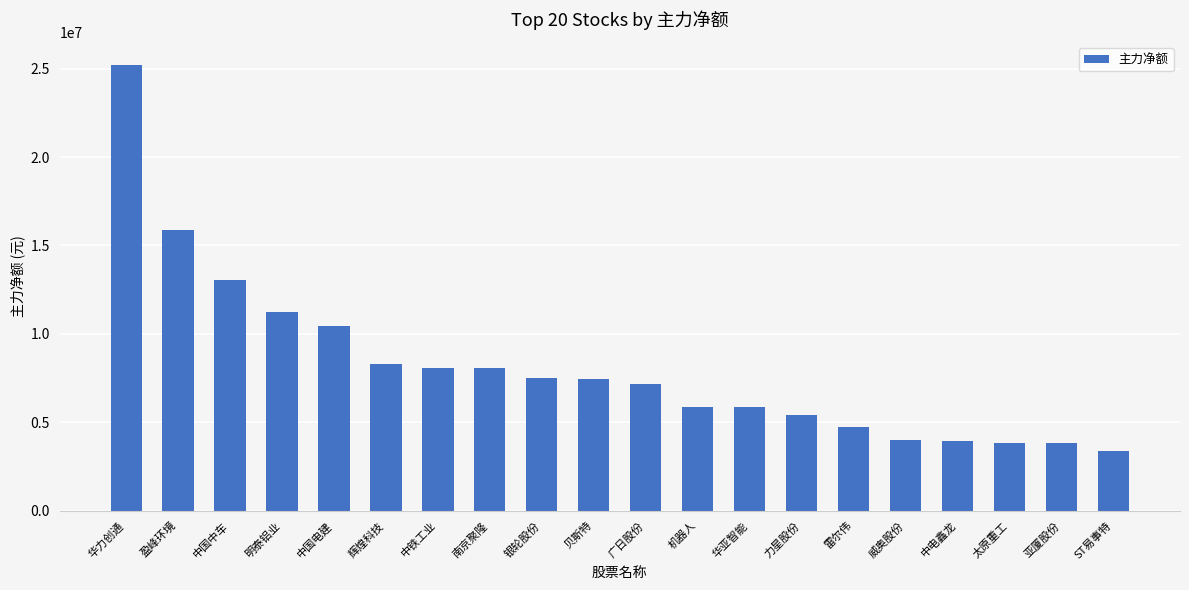

How many values are below 7465603?

10